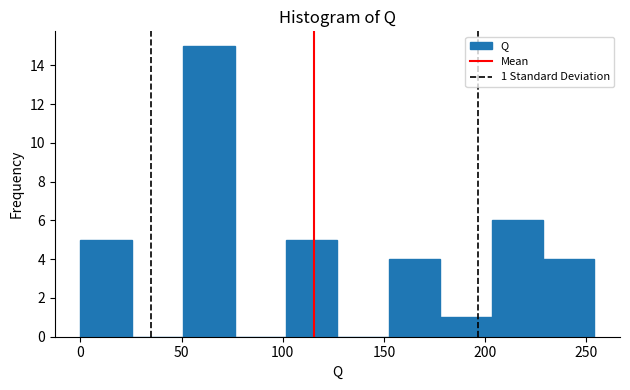

Which range on the x-axis has the tallest bar?

50 to 75